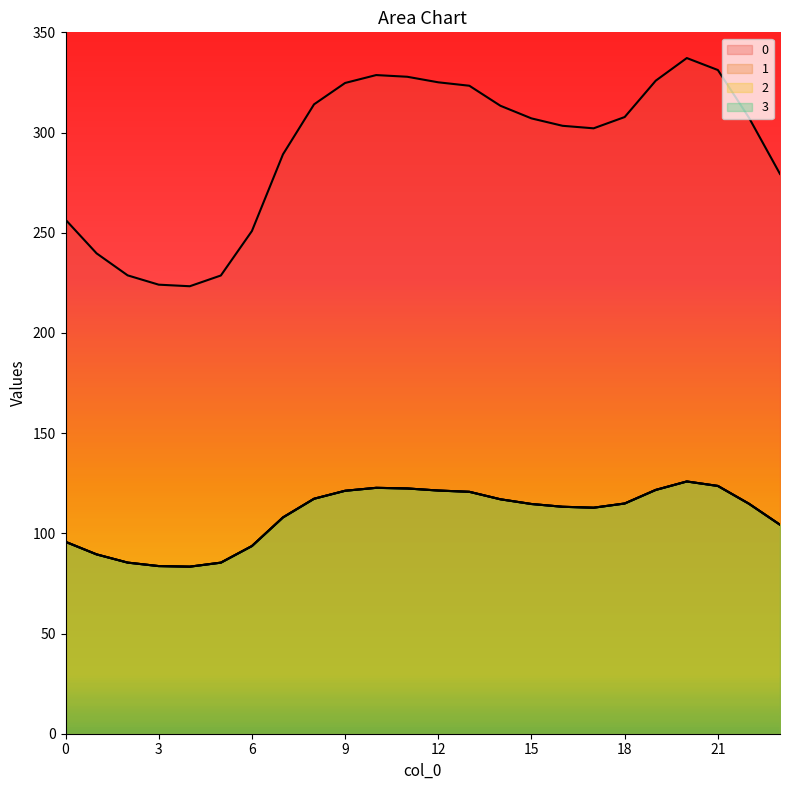

True or false: 3 and 1 cross at least once.

False